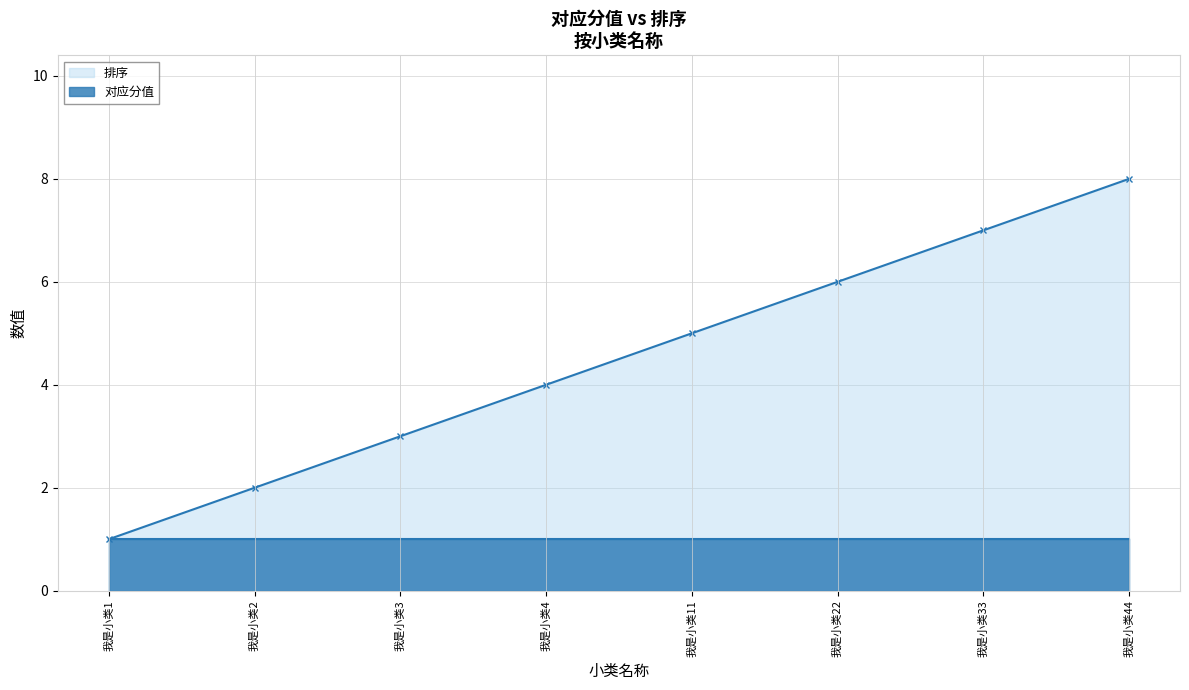

At which label does 排序 reach its peak?

我是小类44